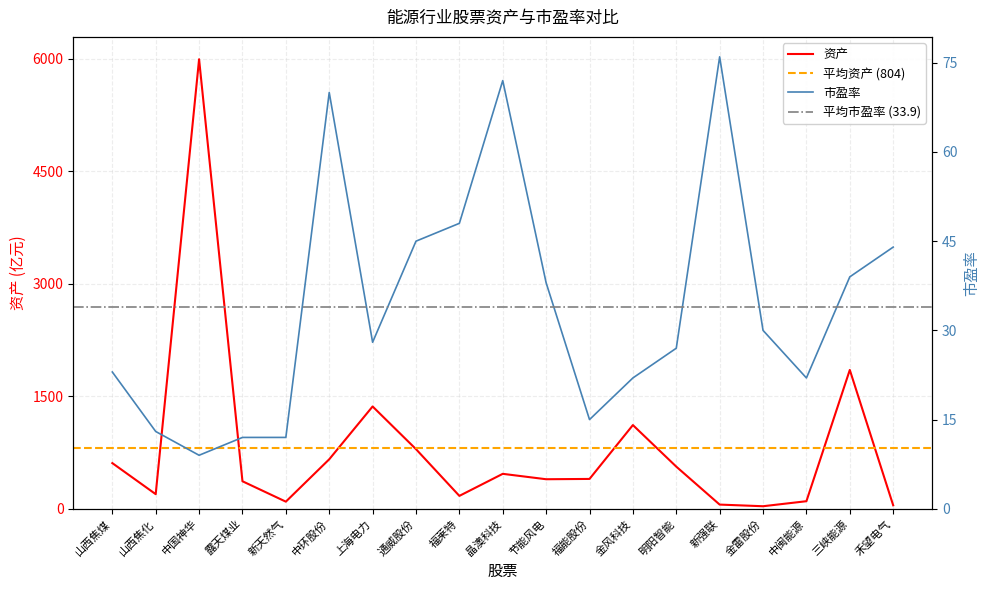

Is it true that 市盈率 equals 23 at 山西焦煤?

True